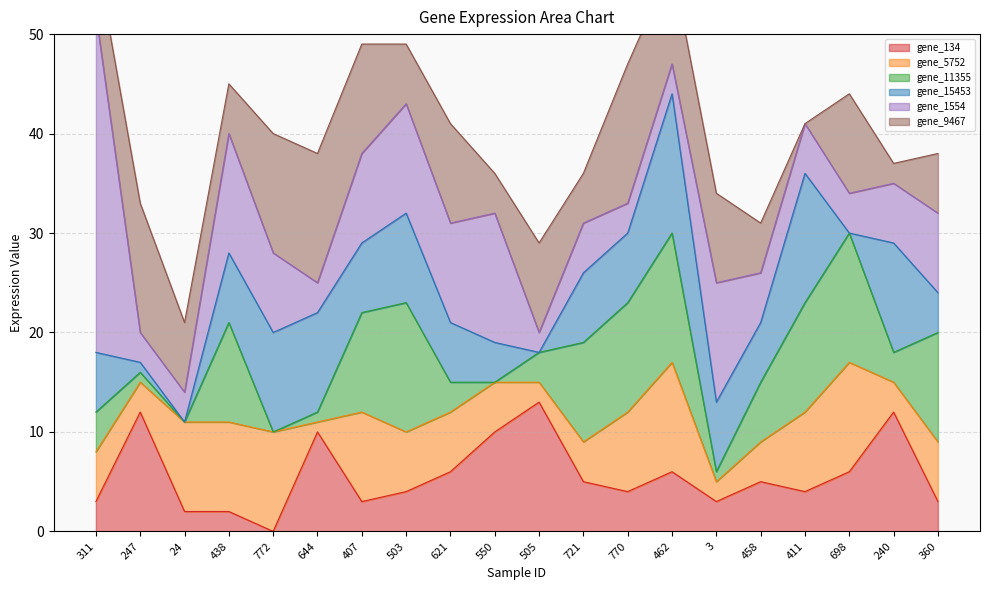

At how many categories does at least one series exceed 31?

1